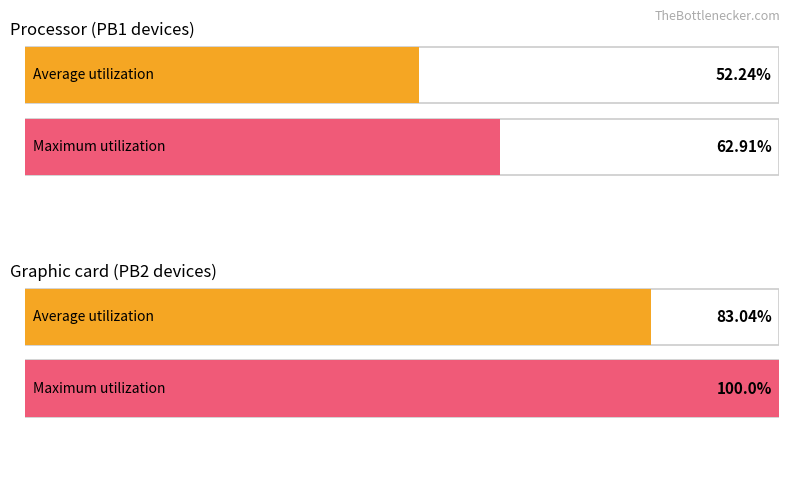

True or false: Average utilization has a value of 38.4 at PB2.

False